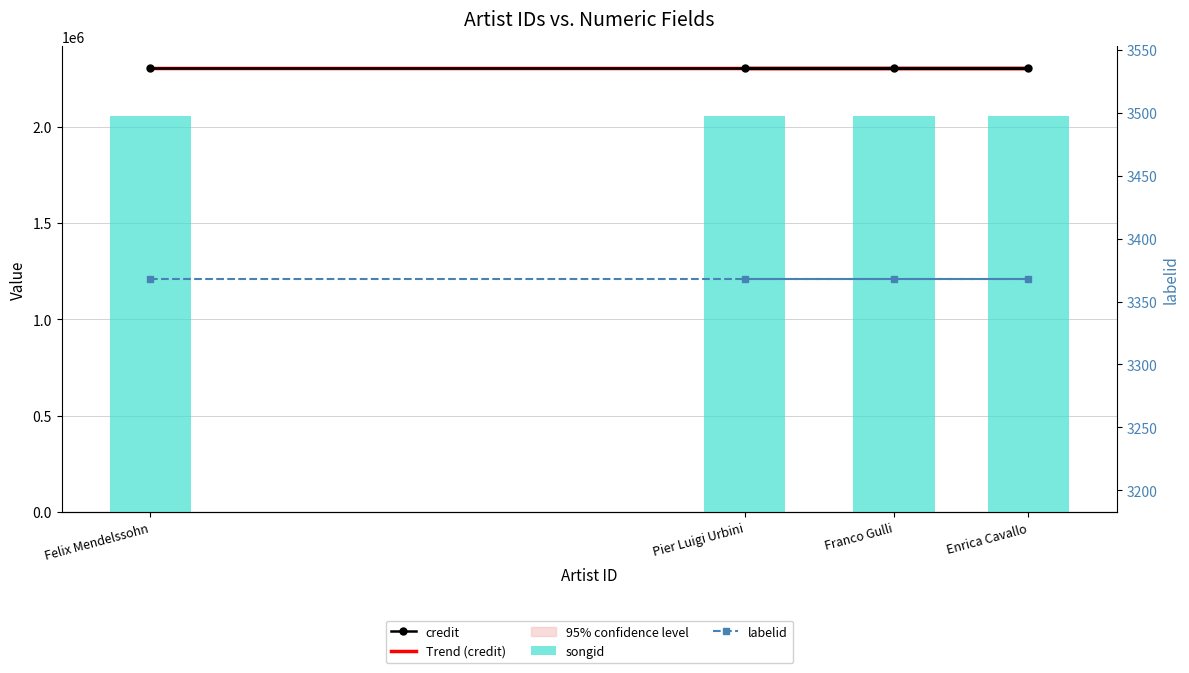

Reading left to right, transcribe all the data shown in this chart.

credit: Felix Mendelssohn=2303292.0	Franco Gulli=2303292.0	Enrica Cavallo=2303292.0	Pier Luigi Urbini=2303292.0
Trend (credit): Felix Mendelssohn=2303292.0	Franco Gulli=2303292.0	Enrica Cavallo=2303292.0	Pier Luigi Urbini=2303292.0
songid: Felix Mendelssohn=2053226.0	Franco Gulli=2053226.0	Enrica Cavallo=2053226.0	Pier Luigi Urbini=2053226.0
labelid: Felix Mendelssohn=3368.0	Franco Gulli=3368.0	Enrica Cavallo=3368.0	Pier Luigi Urbini=3368.0